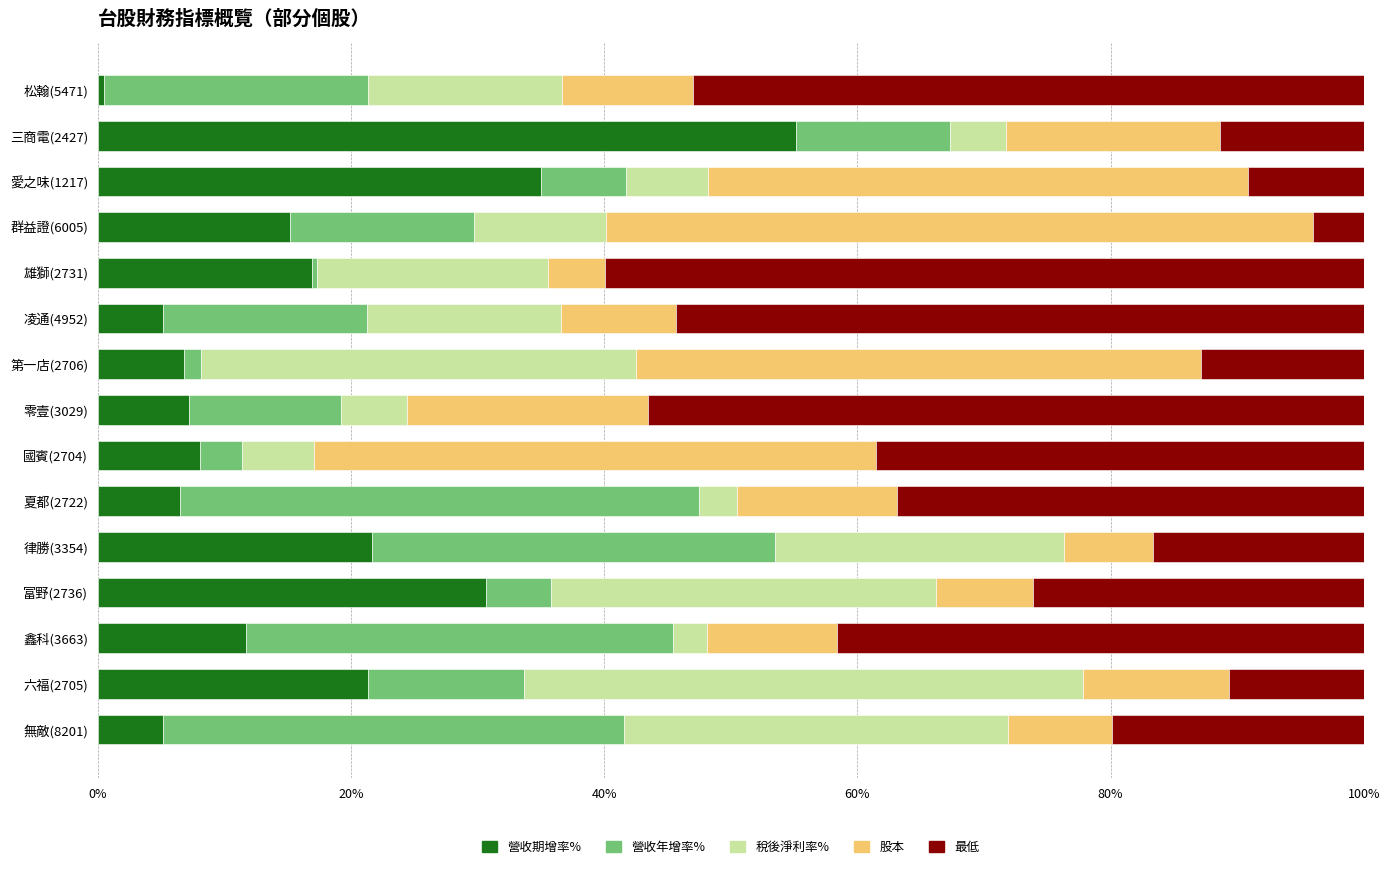

The 營收期增率% series shows 9.9 at 富野(2736). True or false?

False